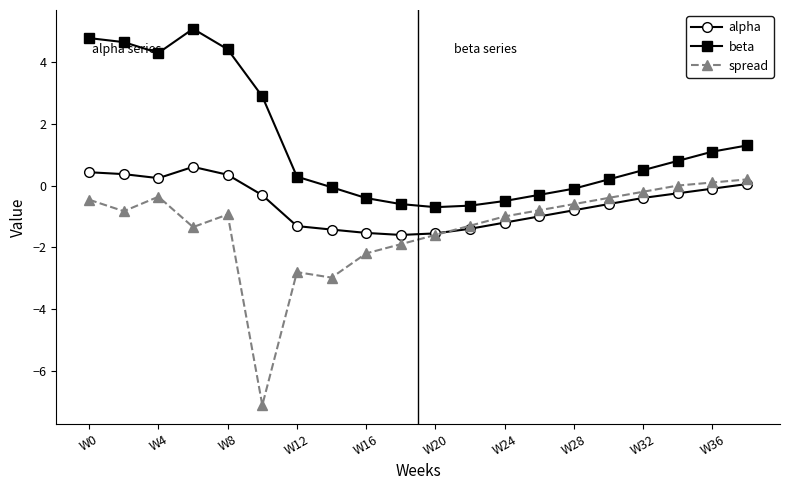

Which series has the widest spread of values?

spread